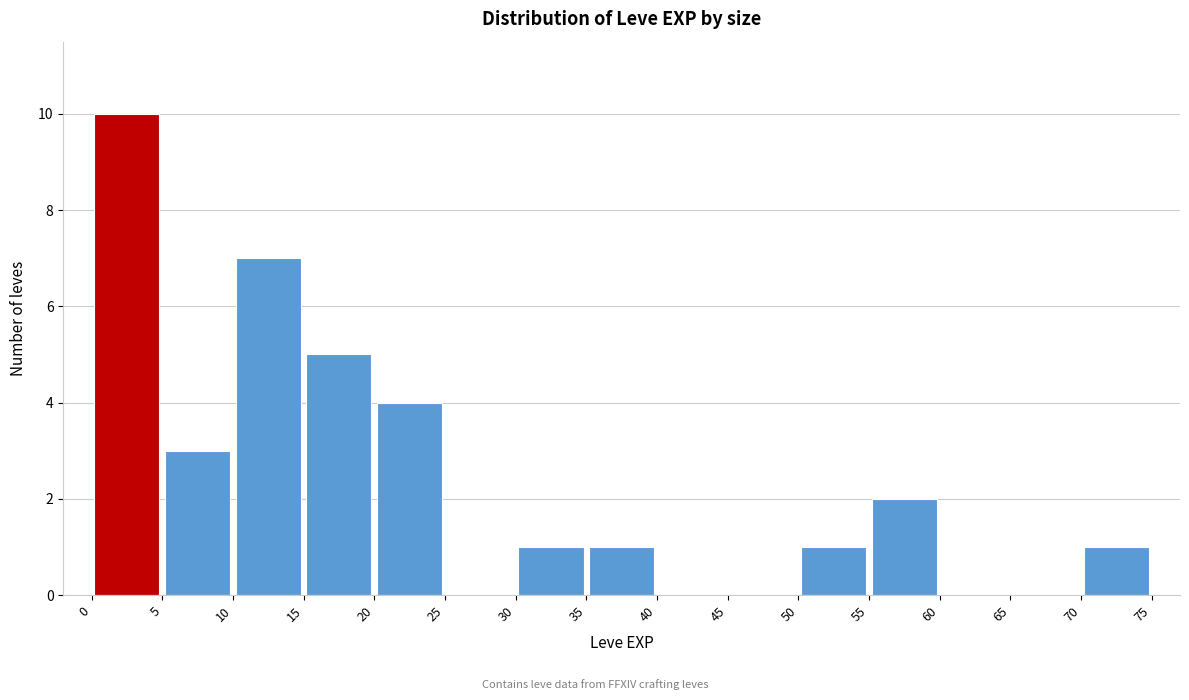

Which range on the x-axis has the tallest bar?

0 to 5